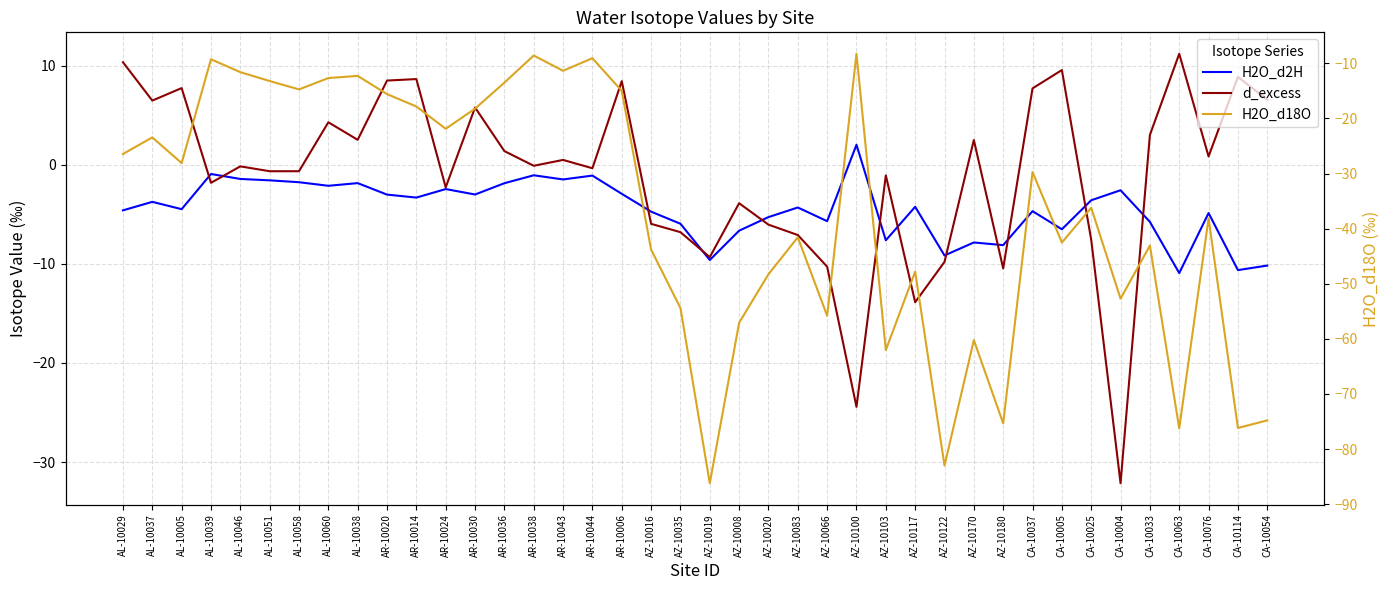

True or false: H2O_d18O has a value of -38.1 at CA-10076.

True